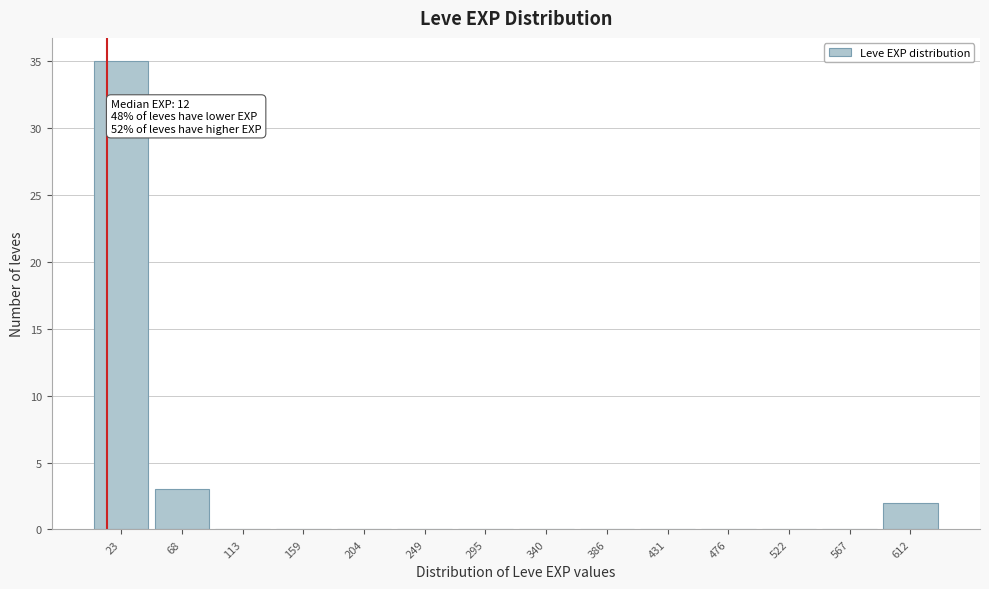

Which range on the x-axis has the tallest bar?

0 to 45